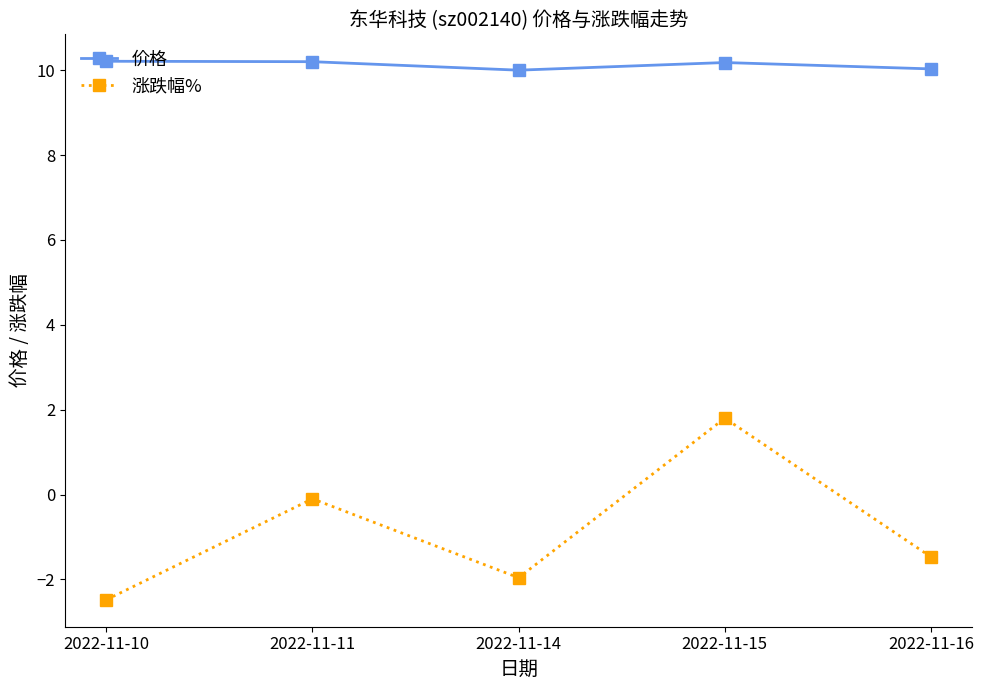

Is the value of 价格 at 2022-11-10 greater than the value of 涨跌幅% at 2022-11-11?

Yes